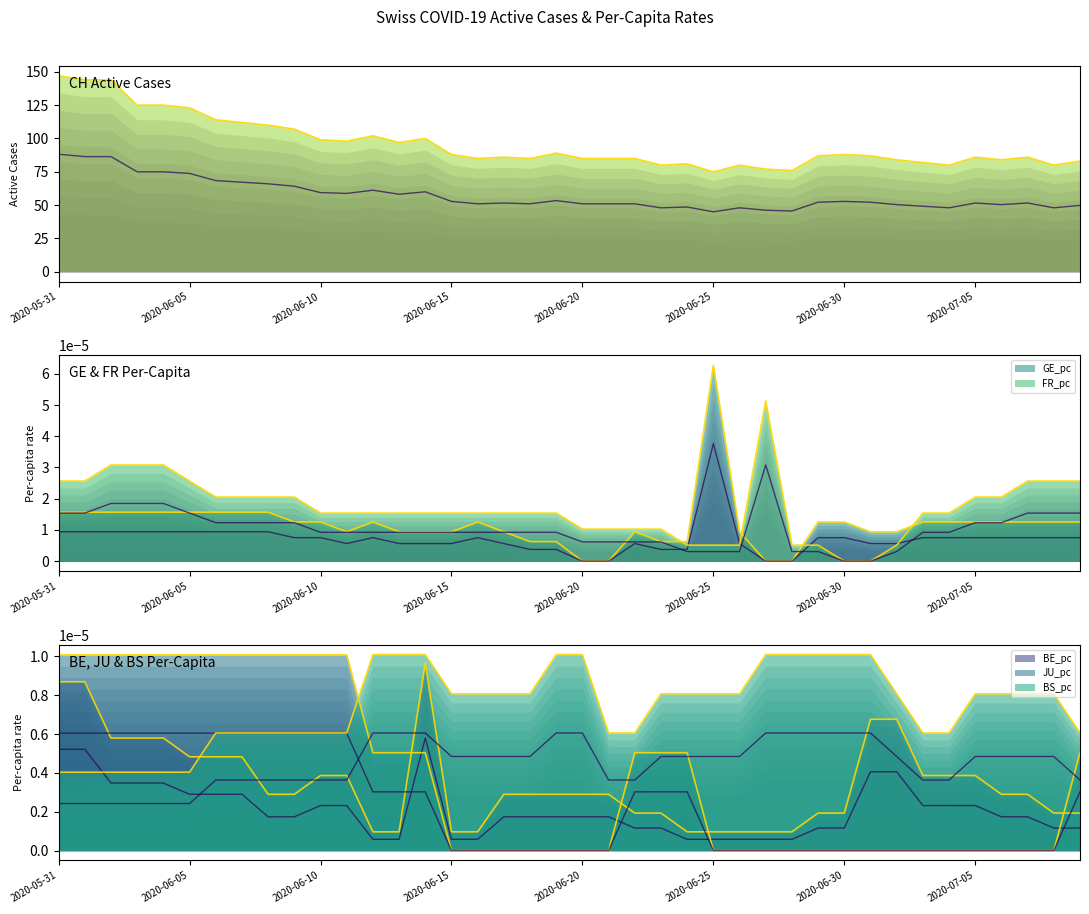

What position from the right is 2020-07-08?

2